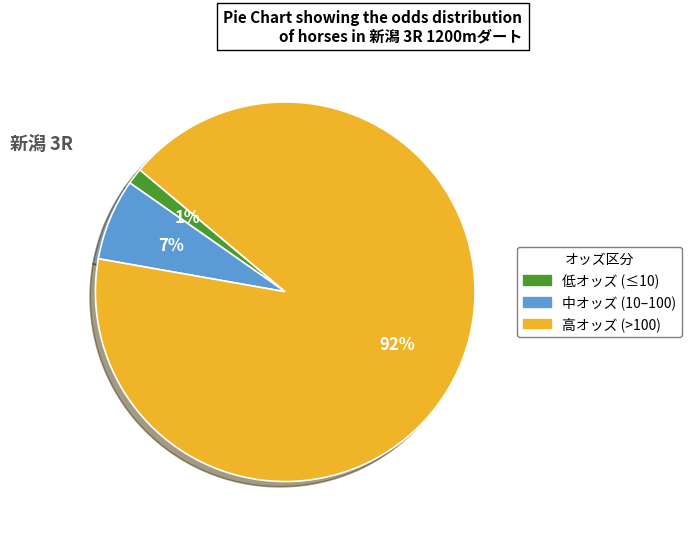

To the nearest percent, what is the average slice percentage?

33%